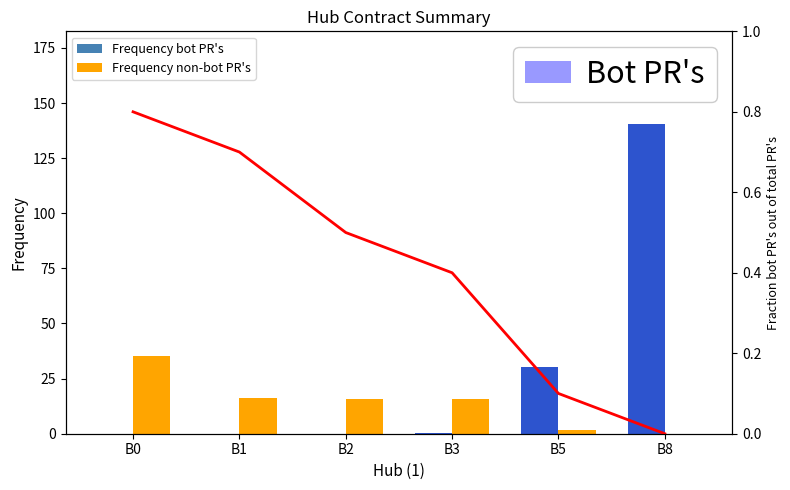

Reading left to right, what are all the values shown in this chart?

Frequency bot PR's: B0=0.1	B1=0.1	B2=0.1	B3=0.2	B5=30.1	B8=140.4
Frequency non-bot PR's: B0=35.4	B1=16.2	B2=15.6	B3=15.6	B5=1.8	B8=0.0
Bot PR's: B0=0.1	B1=0.1	B2=0.1	B3=0.2	B5=30.1	B8=140.4
Fraction: B0=0.8	B1=0.7	B2=0.5	B3=0.4	B5=0.1	B8=0.0